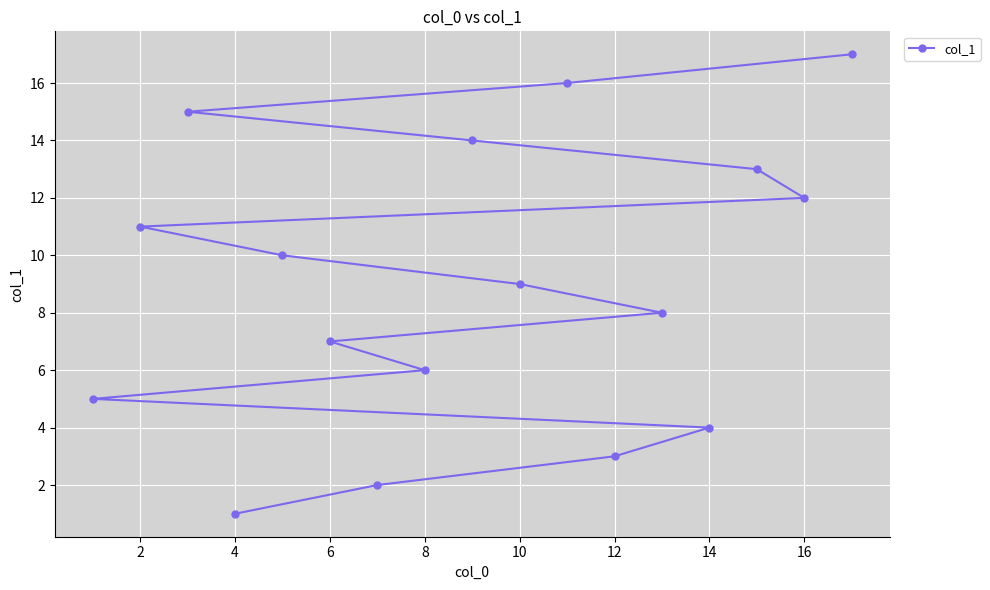

What is the difference between the maximum and minimum values?

16